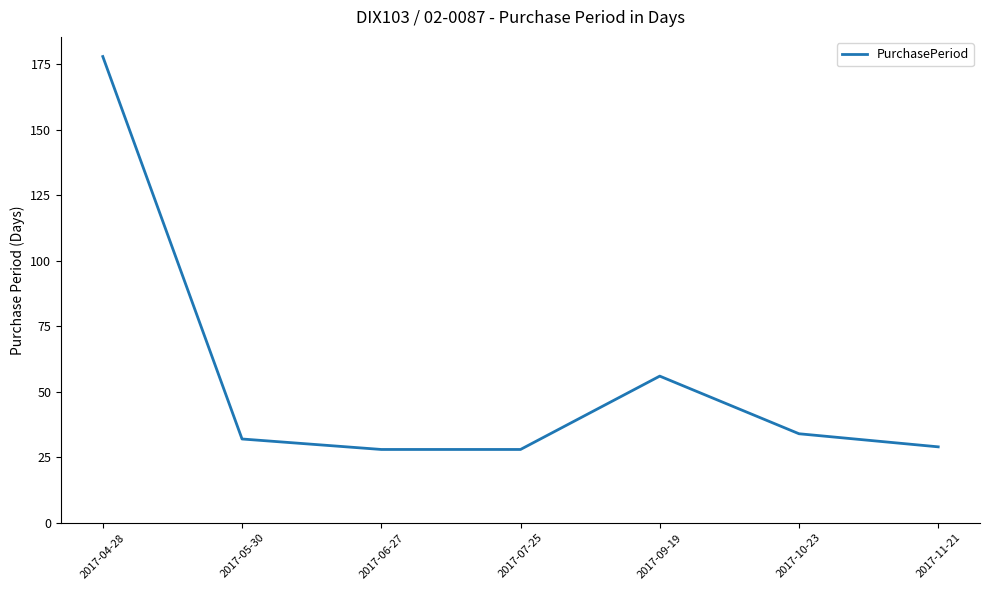

How many interior local peaks (higher than both neighbors) does the data have?

1